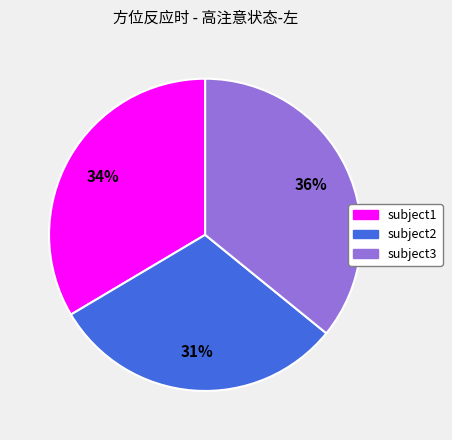

What percentage is the subject1 slice, to the nearest percent?

34%